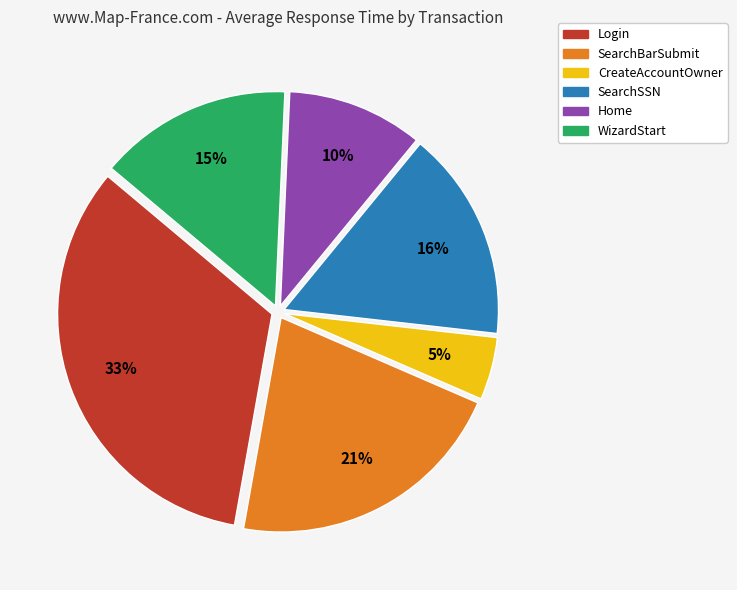

The SearchBarSubmit slice represents 29% of the pie. True or false?

False